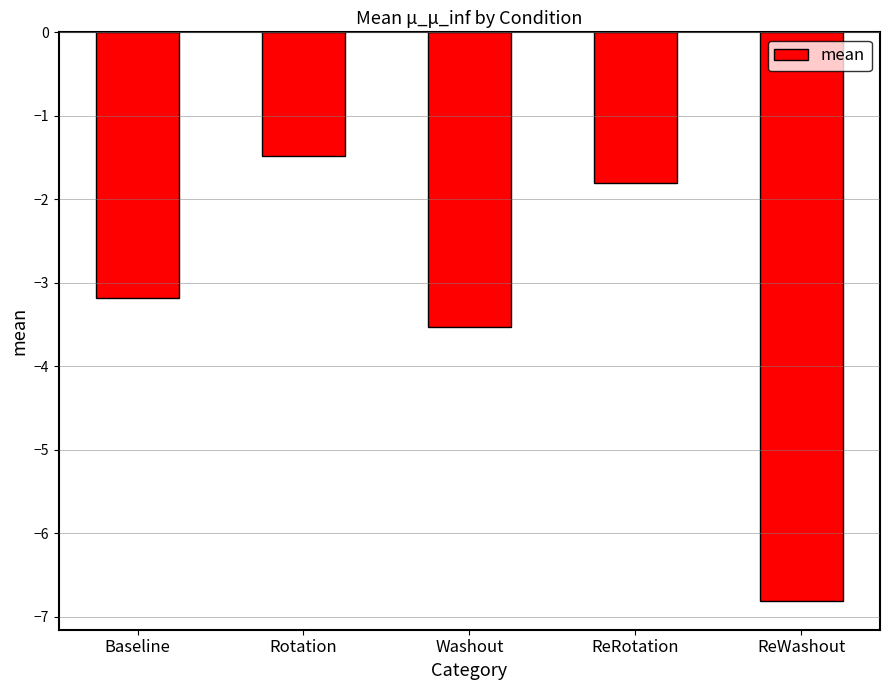

What is the maximum value shown in the chart?

-1.5